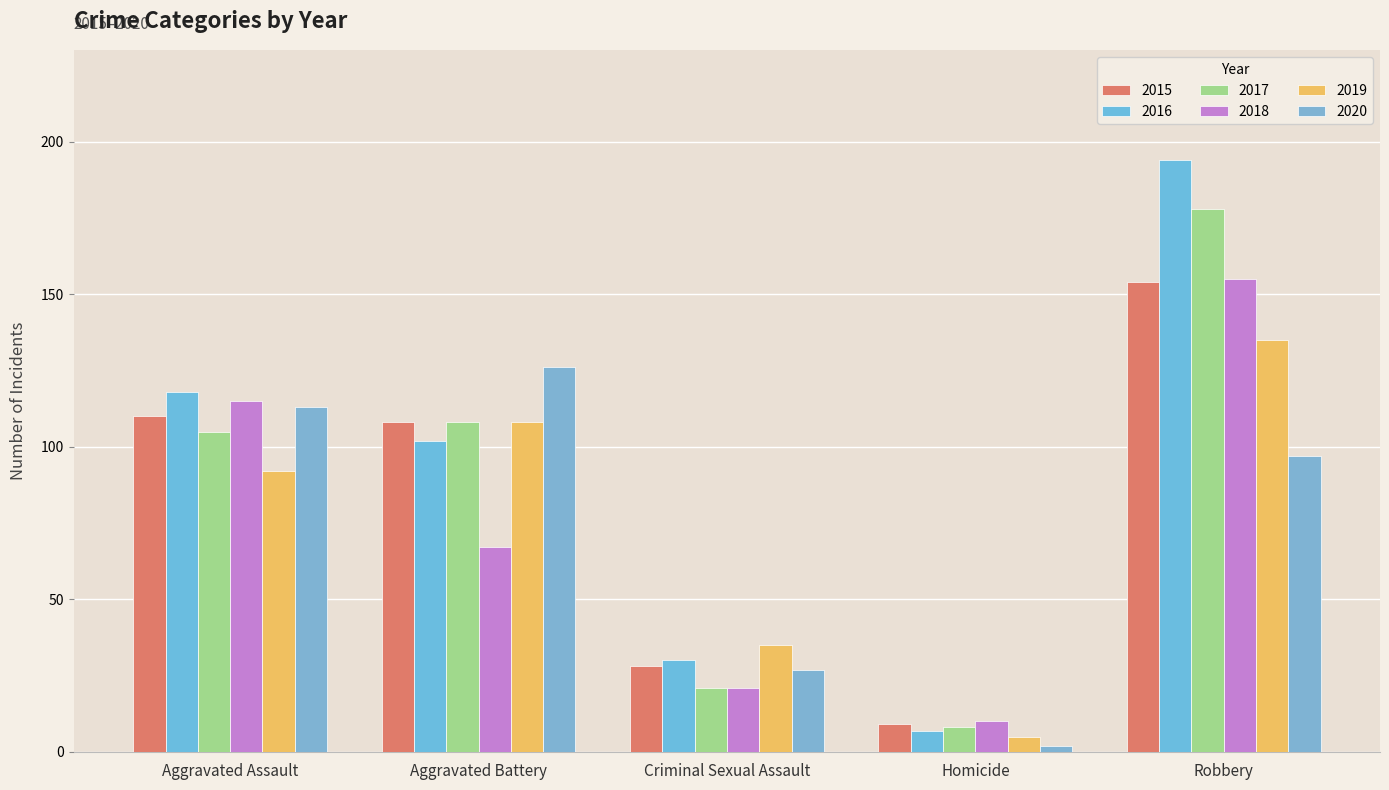

What is the lowest value of the 2017 series?

8